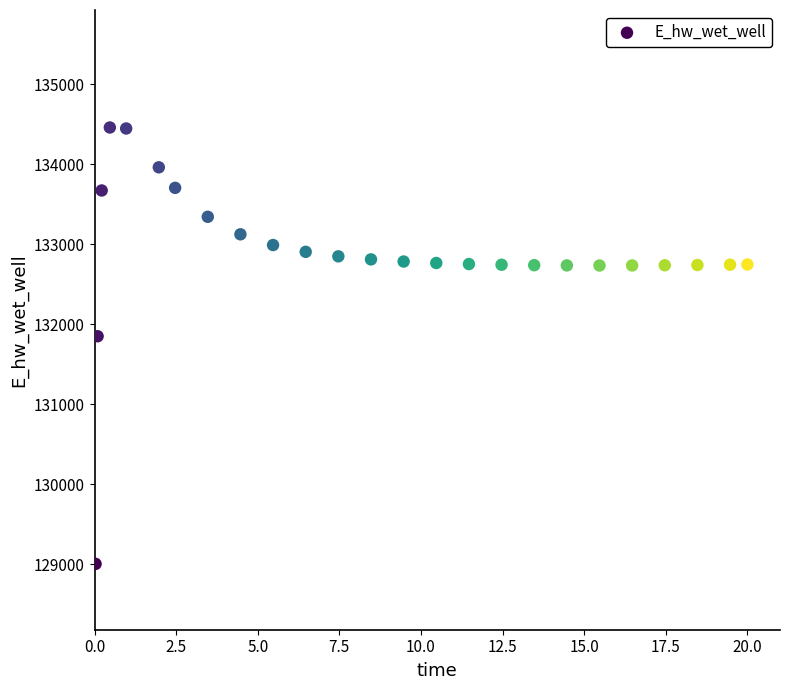

What is the range of X values (max minus min)?

20.0